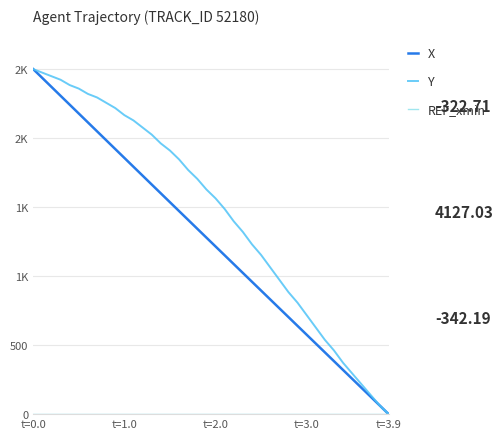

Does the chart display data point markers on the line(s)?

No